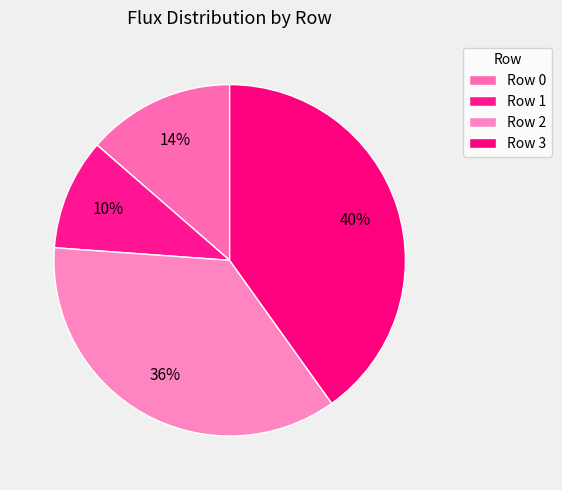

How much of the chart is everything except Row 2?

64.0%